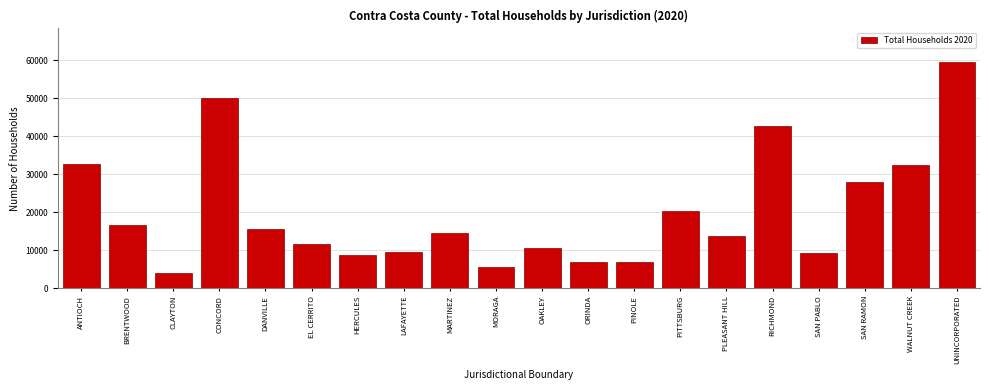

What is the minimum value shown in the chart?

3990